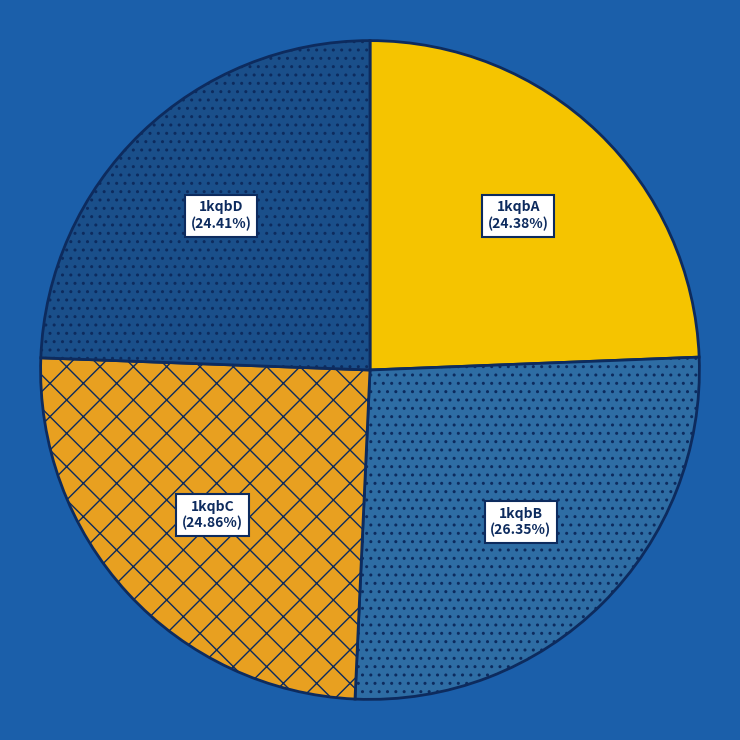

Is there any slice that represents more than half of the pie?

No